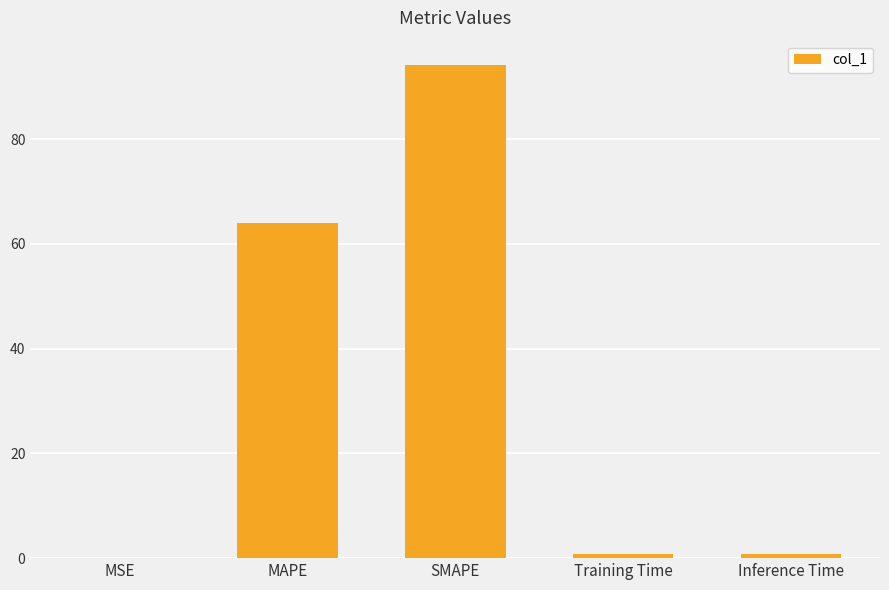

What is the greatest value displayed?

94.1